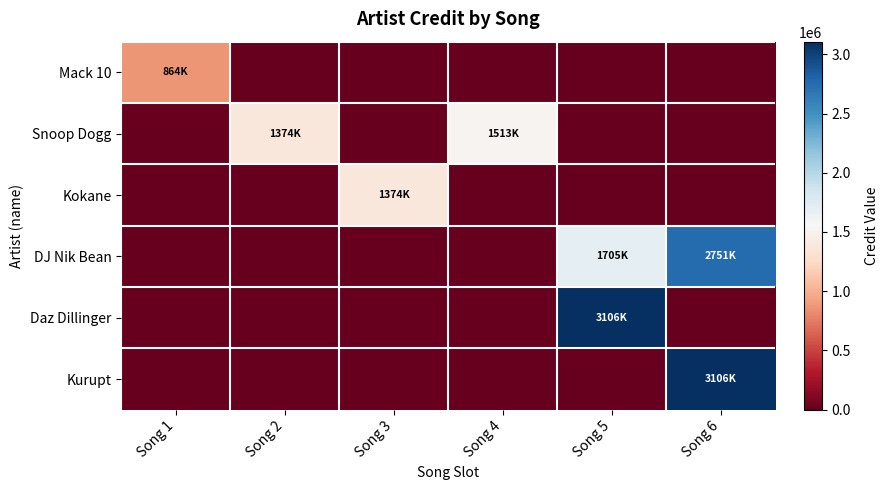

Which has a higher value, Song 1 or Song 5?

Song 1